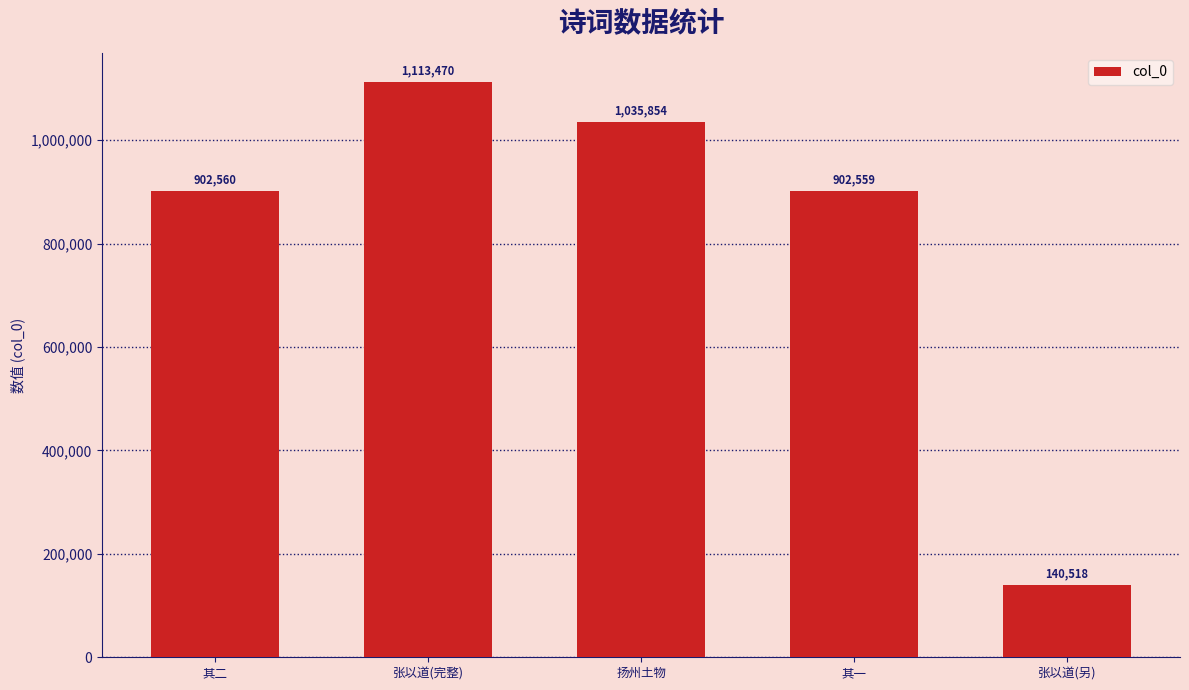

Which has a higher value, 其二 or 扬州土物?

扬州土物